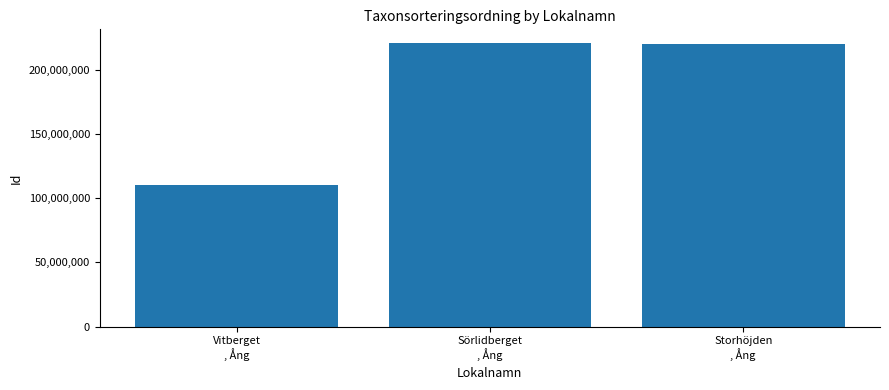

The value at Sörlidberget
, Ång is 311134276. True or false?

False